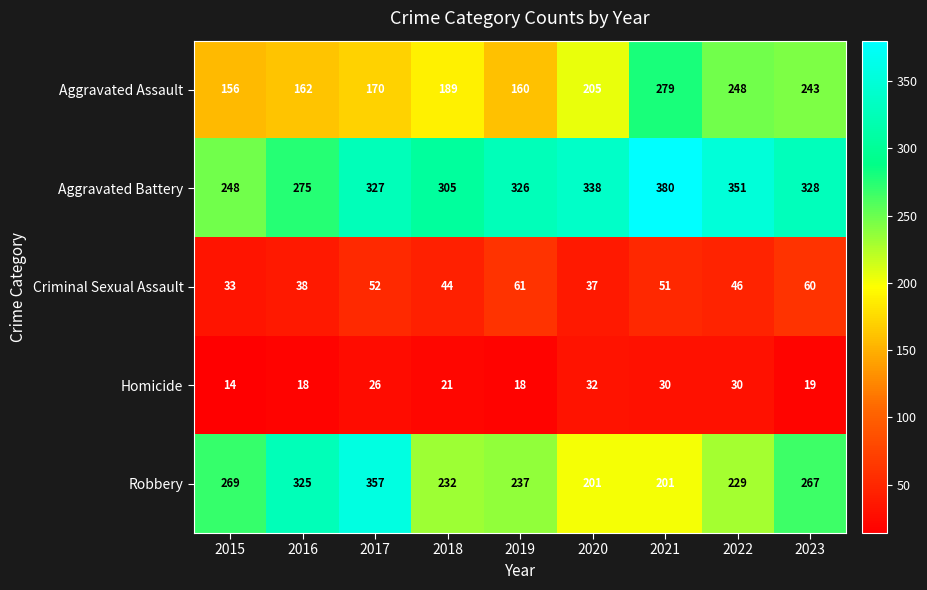

At how many categories does at least one series exceed 379?

1